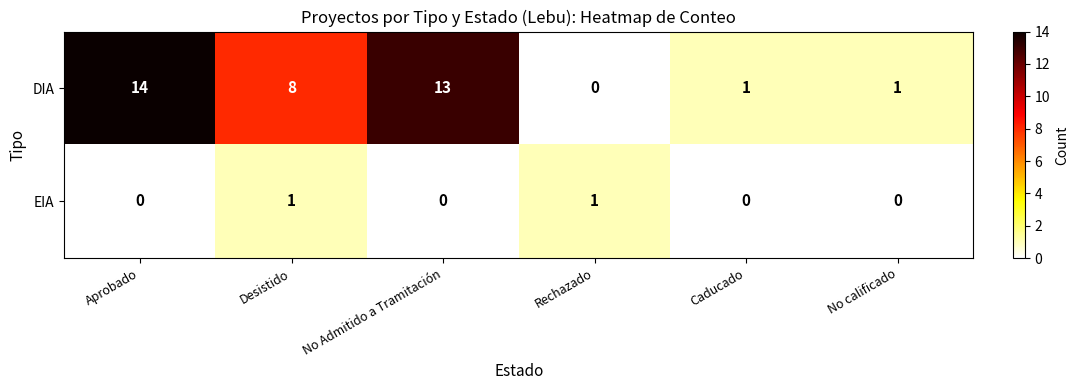

Which series changed the most between Desistido and Caducado?

DIA